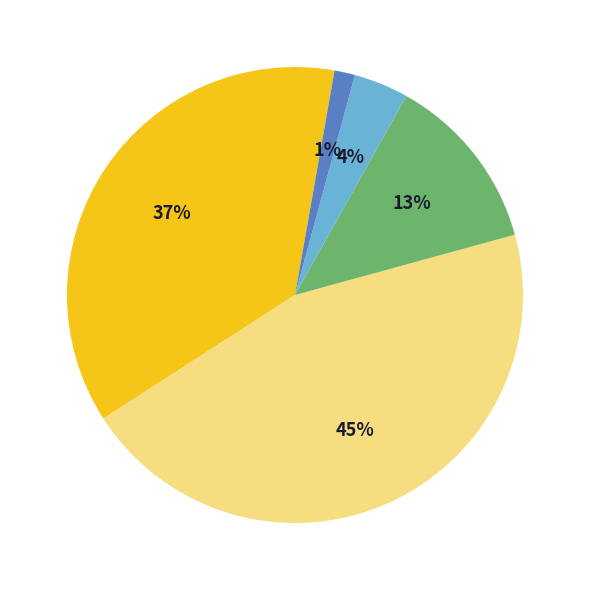

To the nearest percent, what is the difference between the largest and smallest slice percentages?

44%